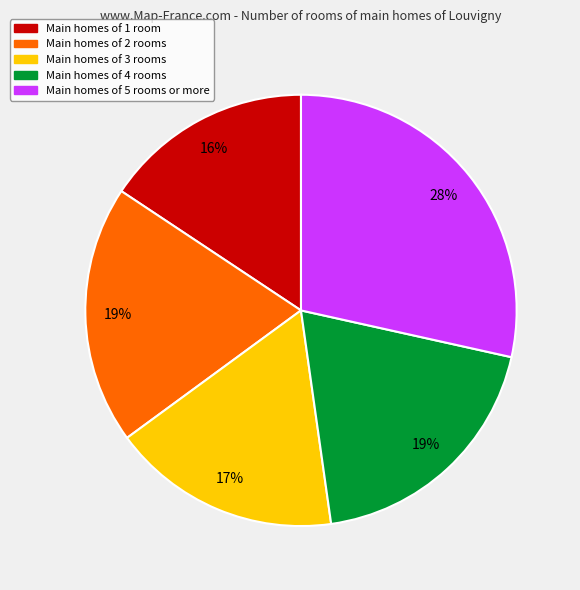

Does any single category account for the majority?

No